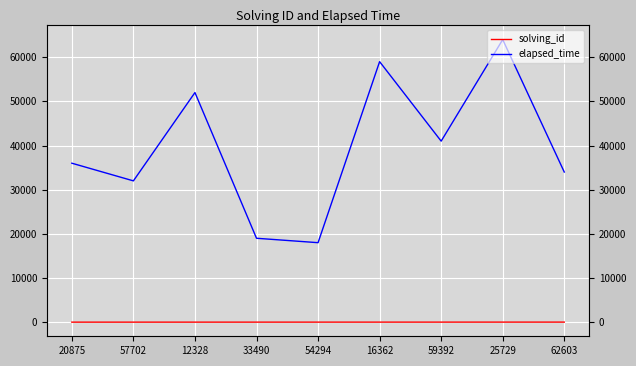

Reading right to left, what are all the values shown in this chart?

solving_id: 62603=9	25729=8	59392=7	16362=6	54294=5	33490=4	12328=3	57702=2	20875=1
elapsed_time: 62603=34000	25729=64000	59392=41000	16362=59000	54294=18000	33490=19000	12328=52000	57702=32000	20875=36000